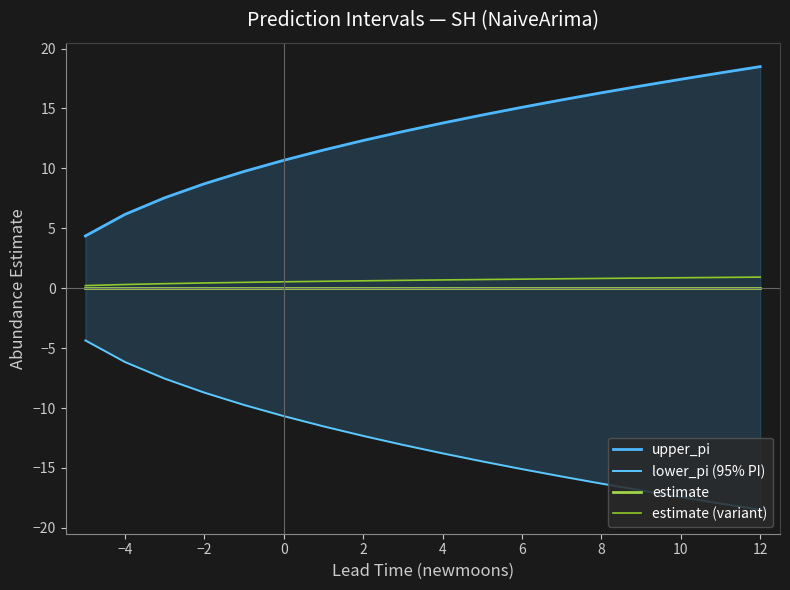

How many values in the upper_pi series are below 13?

8